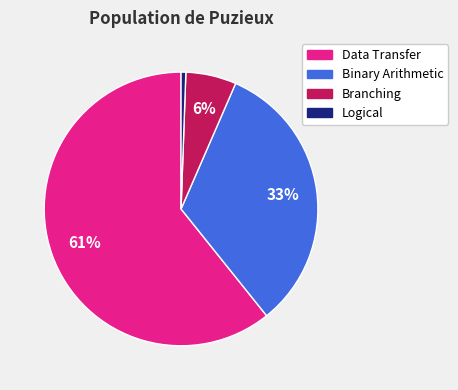

Rank the categories by value from lowest to highest.

Logical, Branching, Binary Arithmetic, Data Transfer